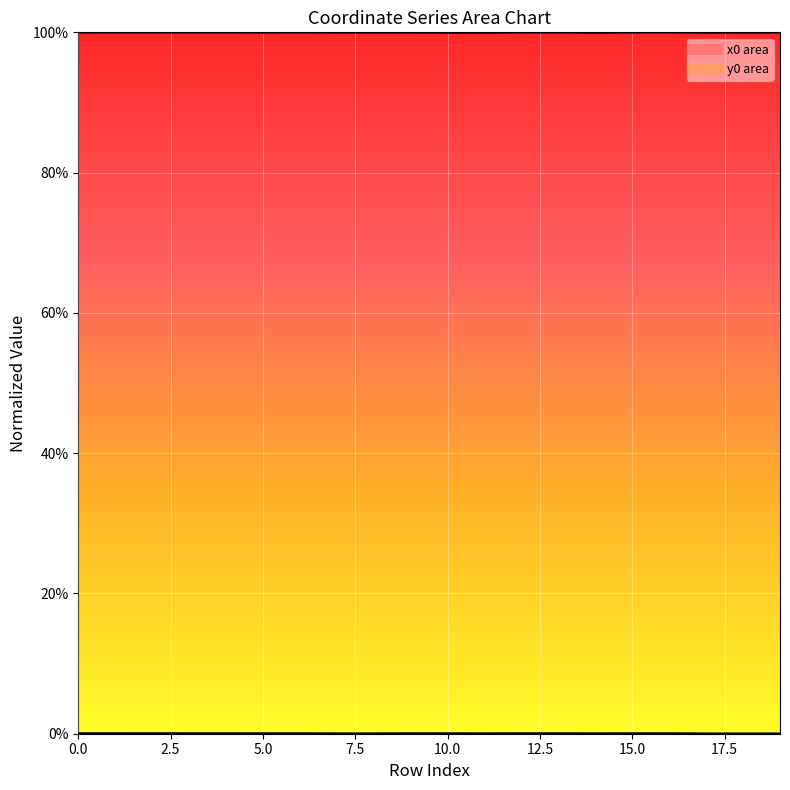

Is it true that x0_line equals 1.0 at 11?

True